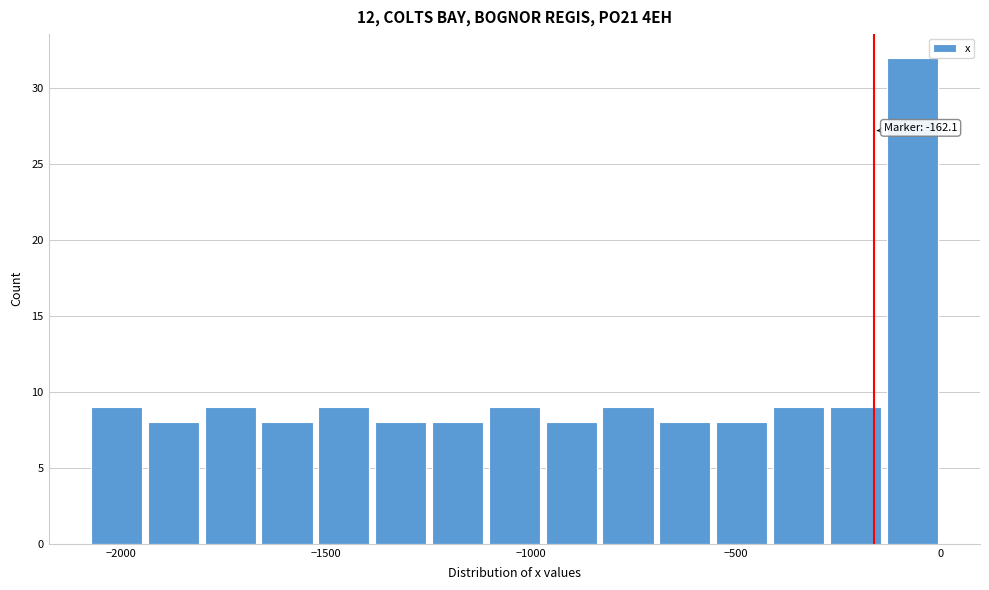

Read against the x-axis, roughly where is the centre of the tallest bar?

-50